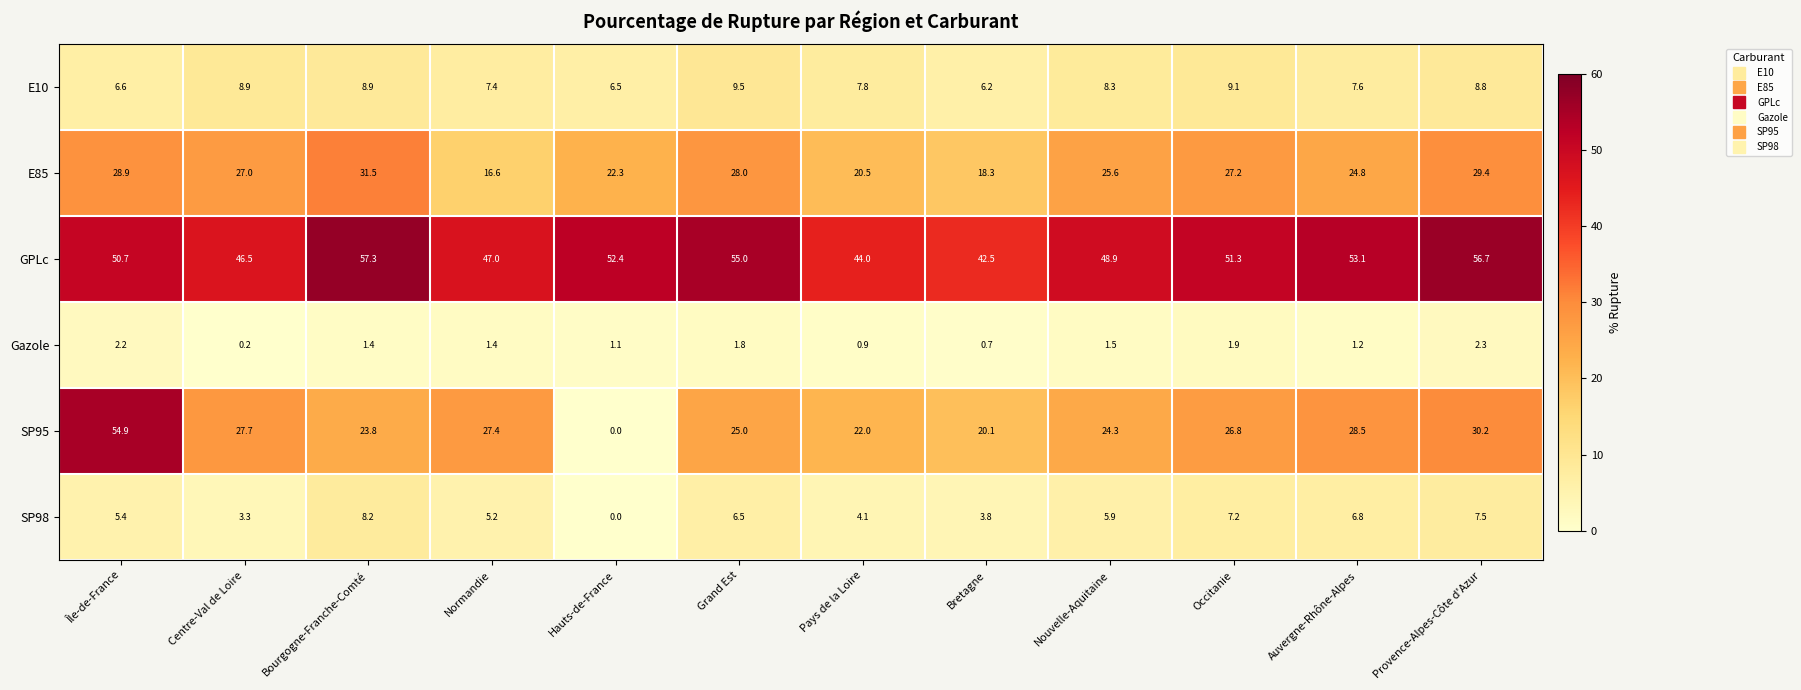

True or false: Gazole has a value of 1.2 at Auvergne-Rhône-Alpes.

True